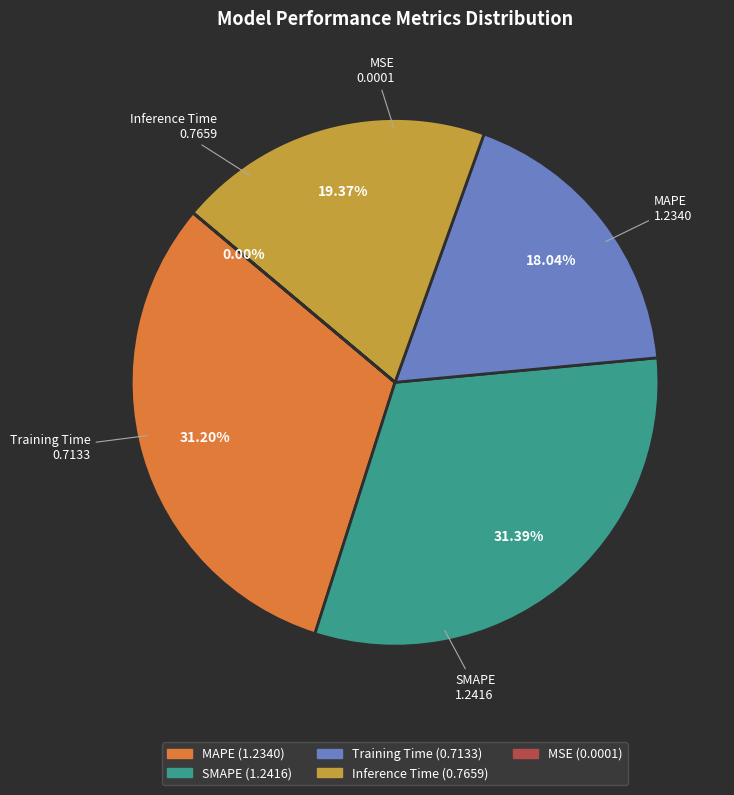

Combined, do Training Time and Inference Time account for over 50%?

No